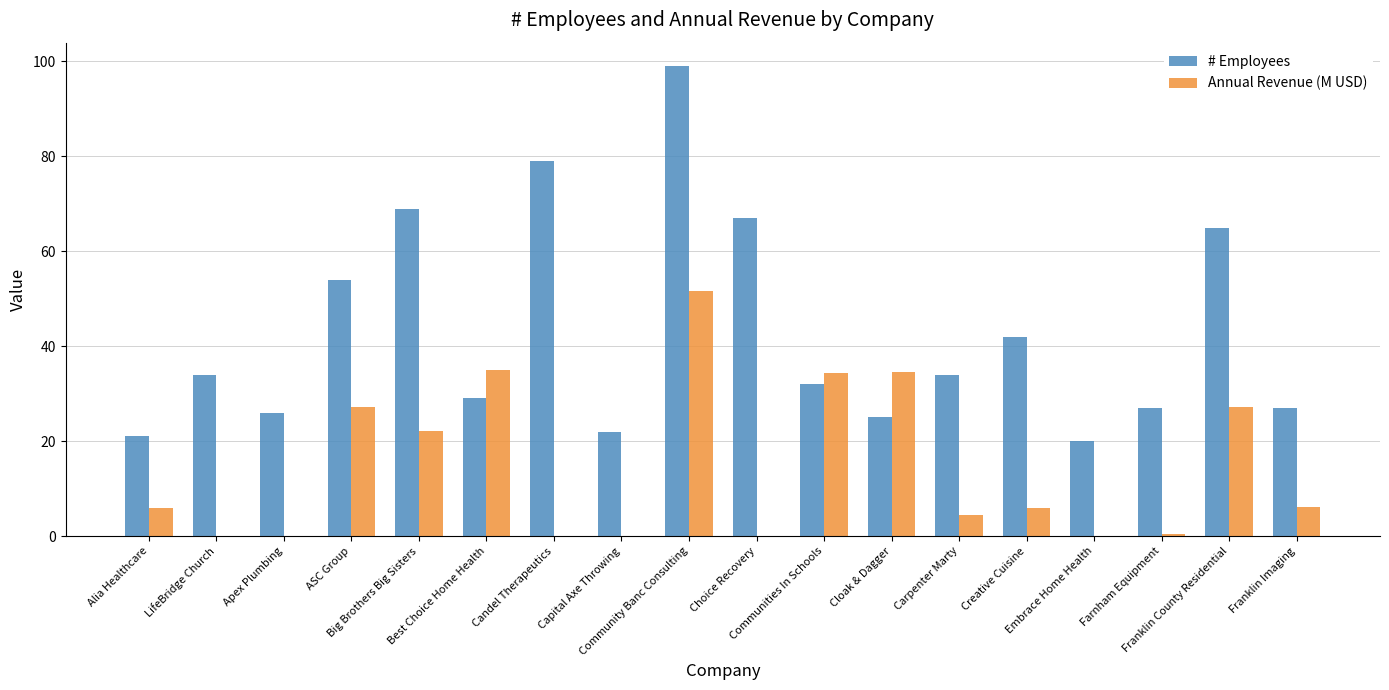

What are all the series names shown in the legend?

# Employees, Annual Revenue (M USD)